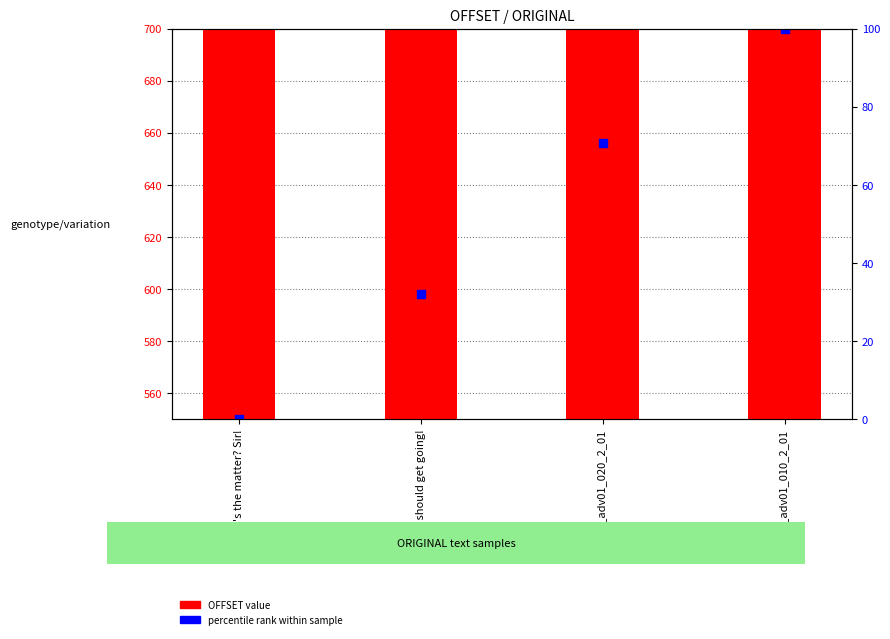

What are all the series names shown in the legend?

OFFSET value, percentile rank within sample